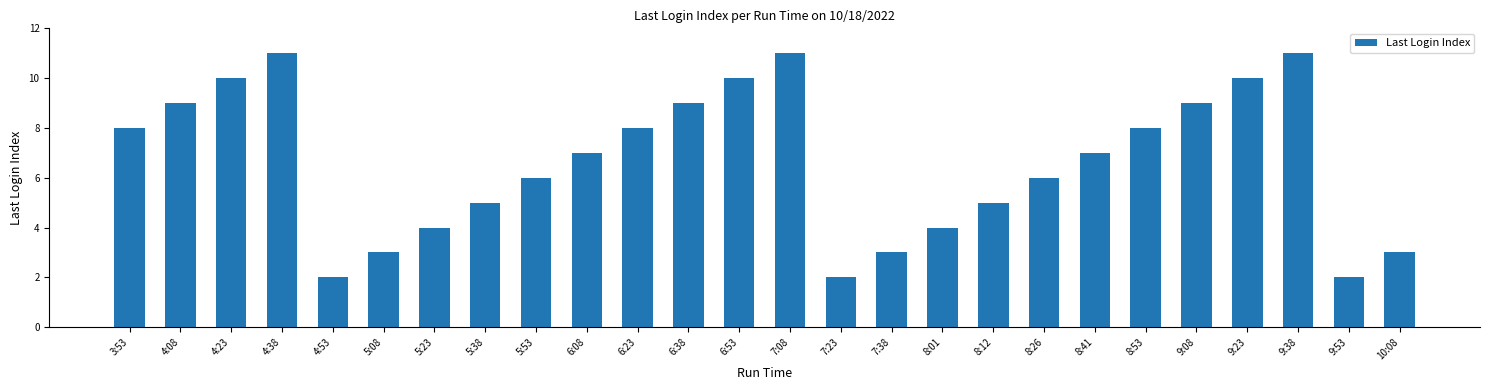

What is the greatest value displayed?

11